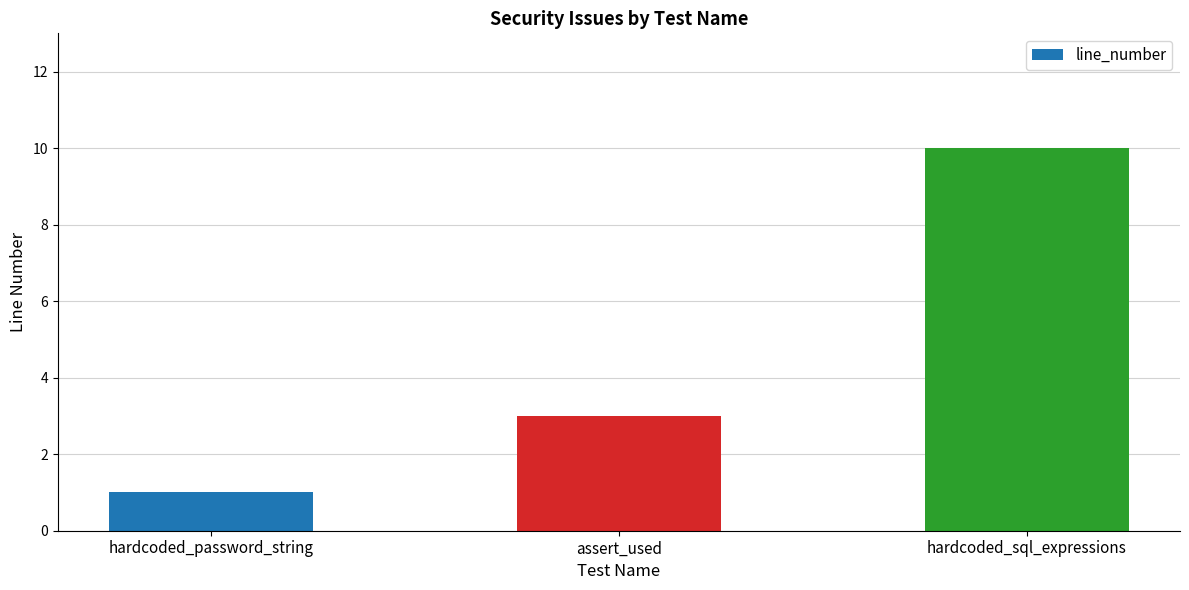

What position from the right is assert_used?

2